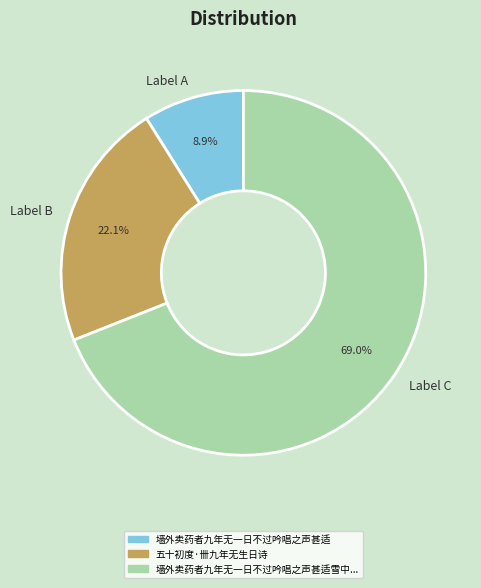

Which slice is the largest?

Label C